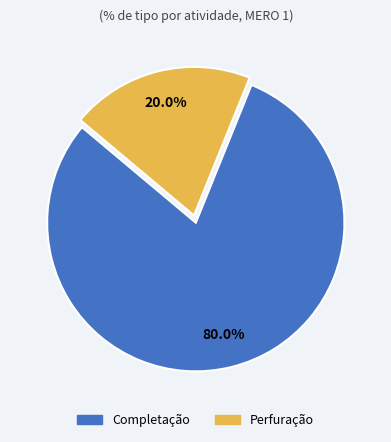

How many segments does this pie chart have?

2